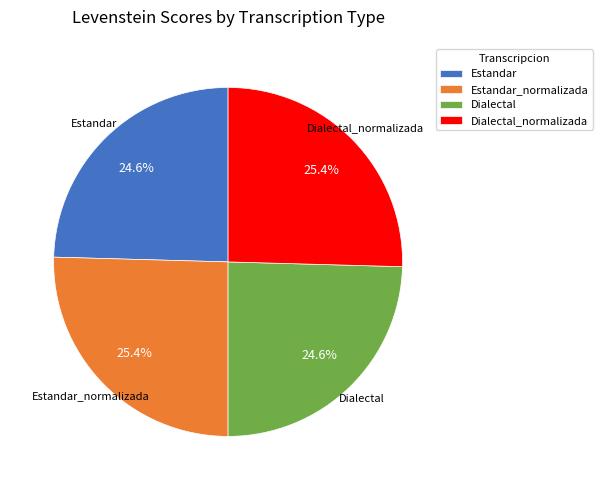

What percentage do Estandar and Dialectal_normalizada together represent?

50.0%